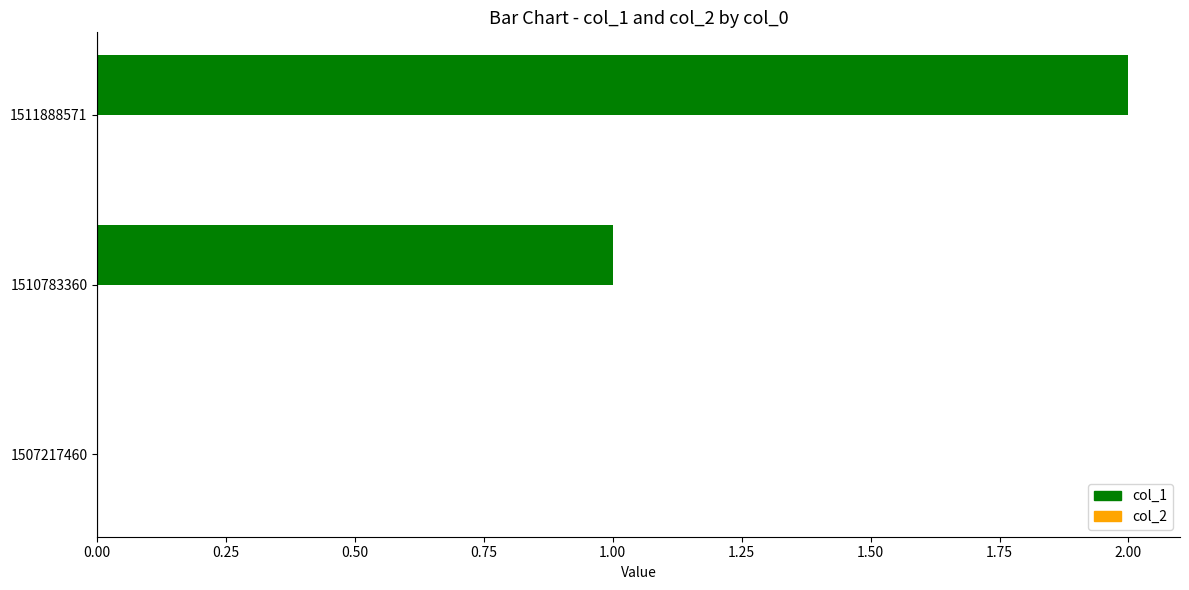

What is the greatest value displayed?

2